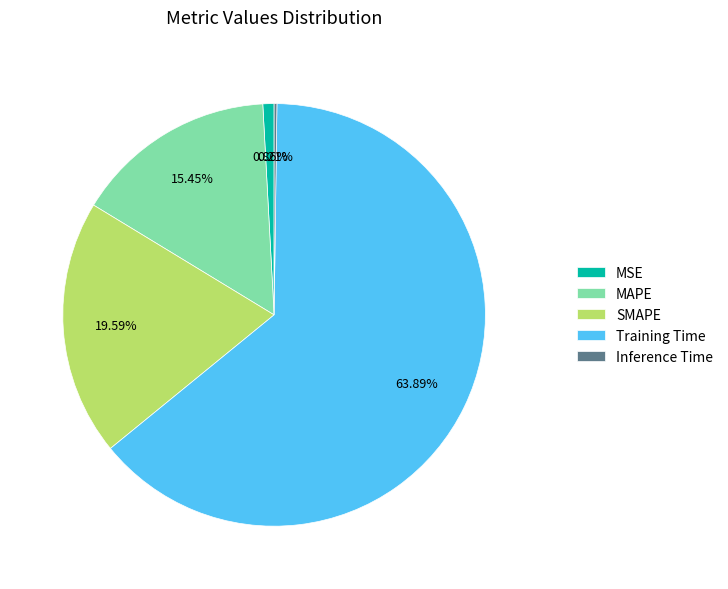

Which slice represents more than half of the pie?

Training Time